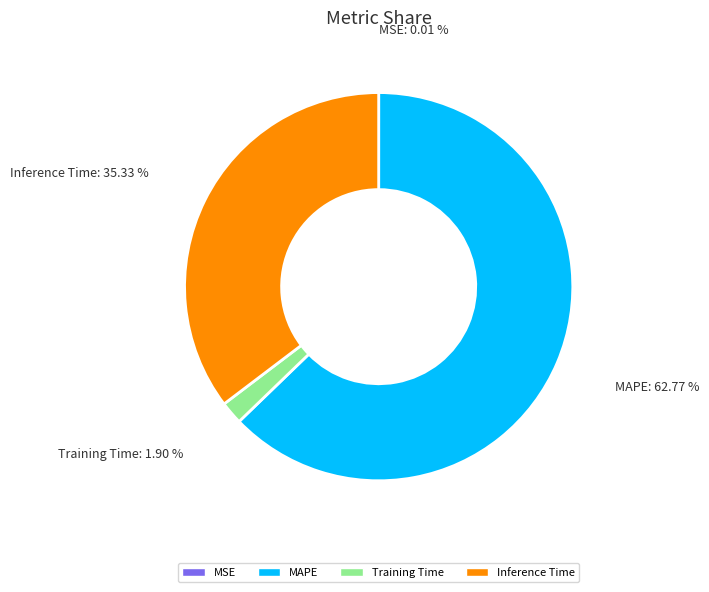

To the nearest percent, what portion does MAPE represent?

63%